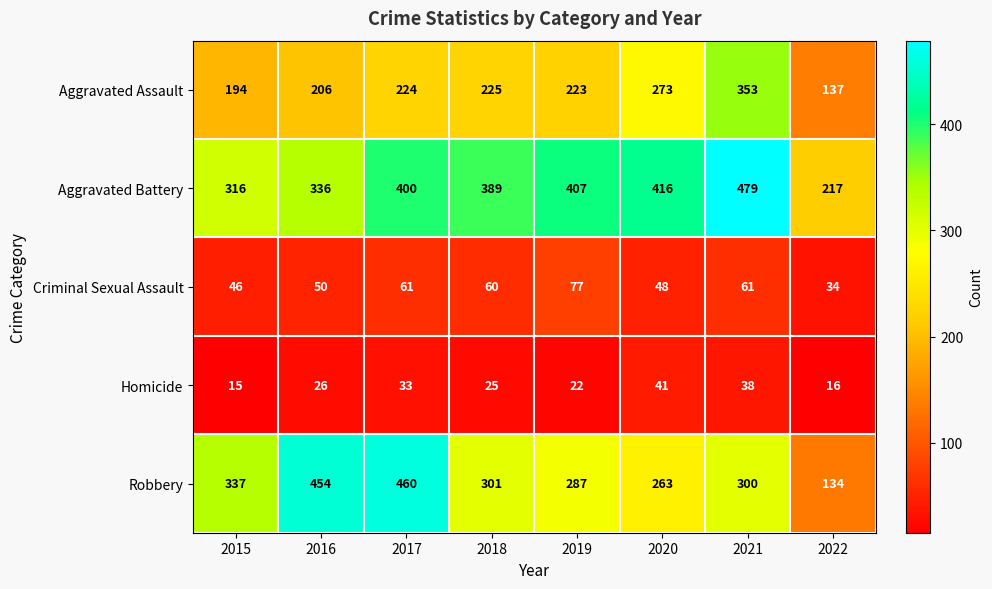

Where is Aggravated Assault nearest to the value 245?

2018